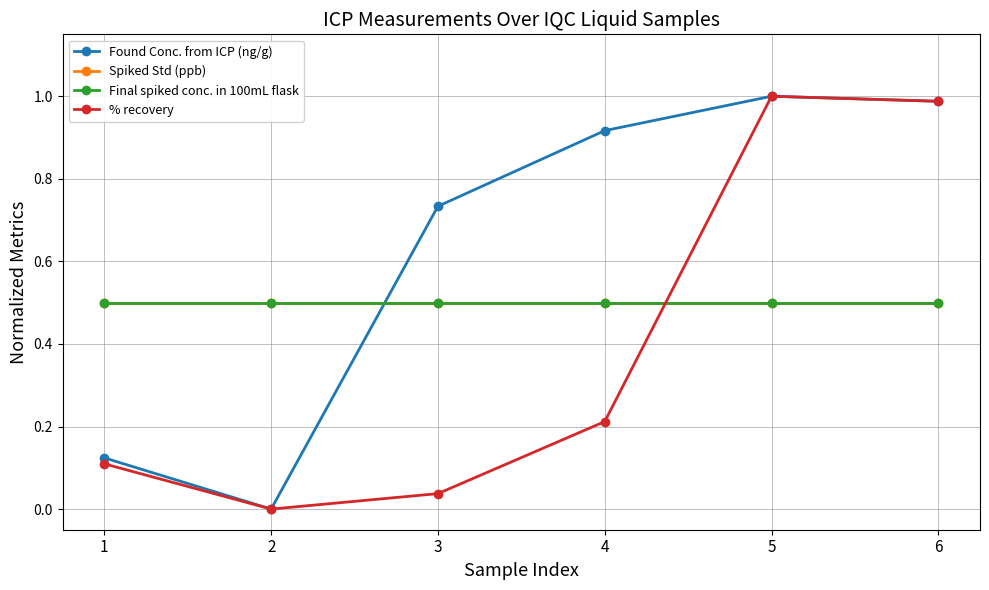

What is the spread (max minus min) of values at 5?

0.5